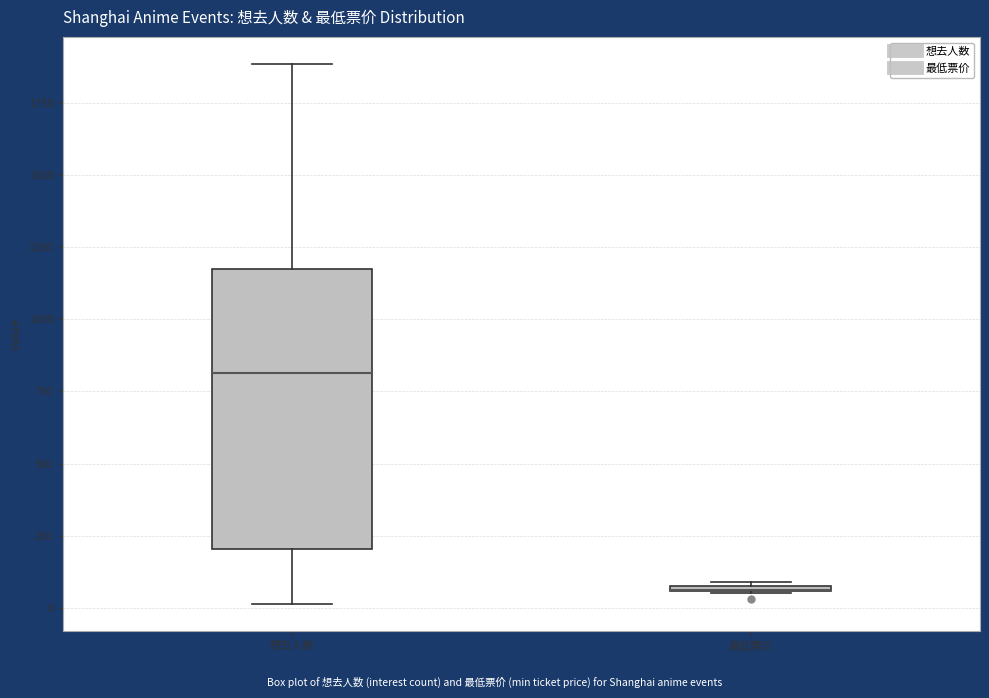

Which box is the tallest, from its lower edge to its upper edge?

想去人数